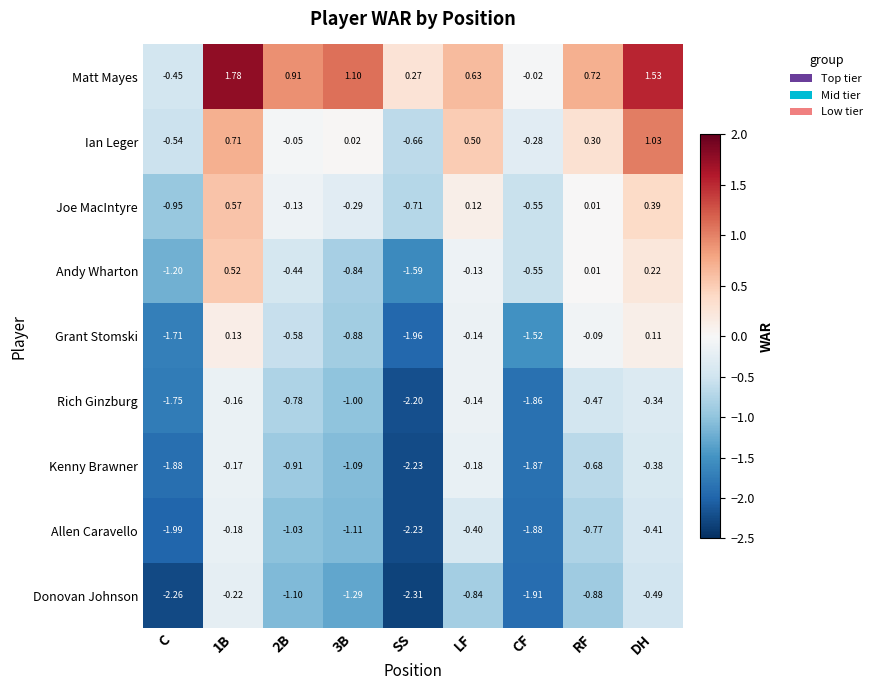

At which label does Grant Stomski reach its minimum?

SS